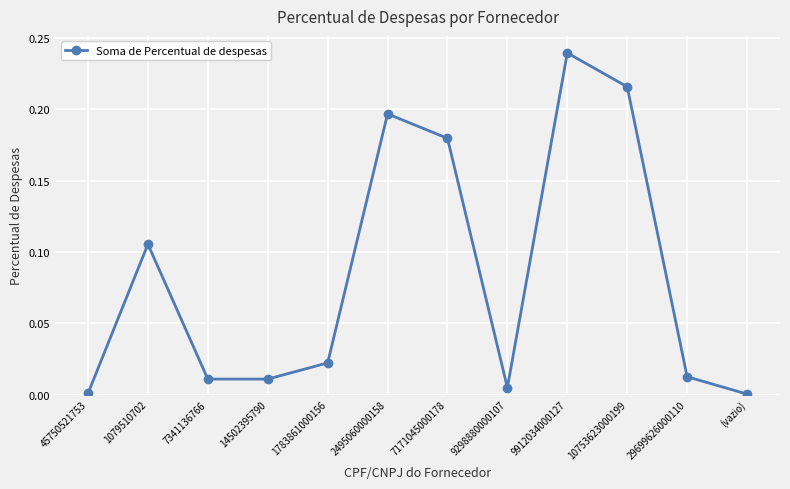

Between 9912034000127 and 10753623000199, which is larger?

9912034000127